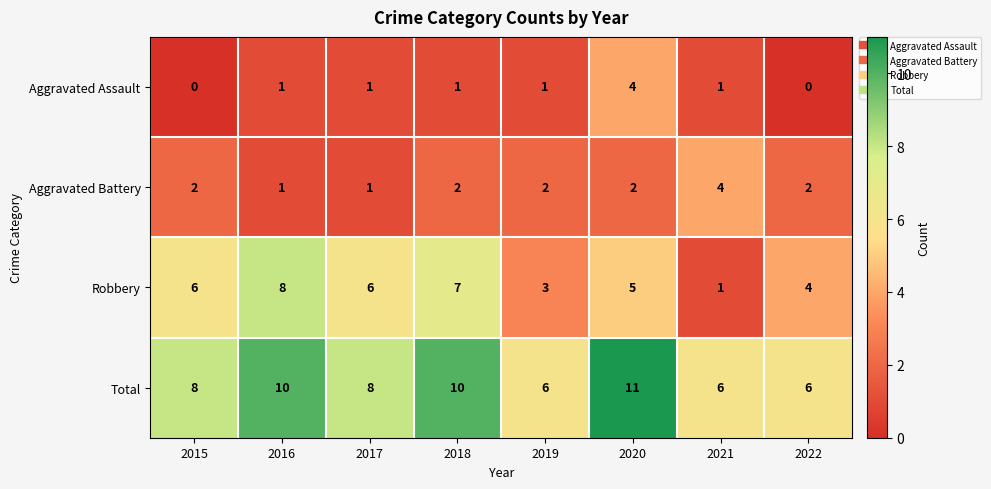

Count the Total values in the range 6 to 10.

7